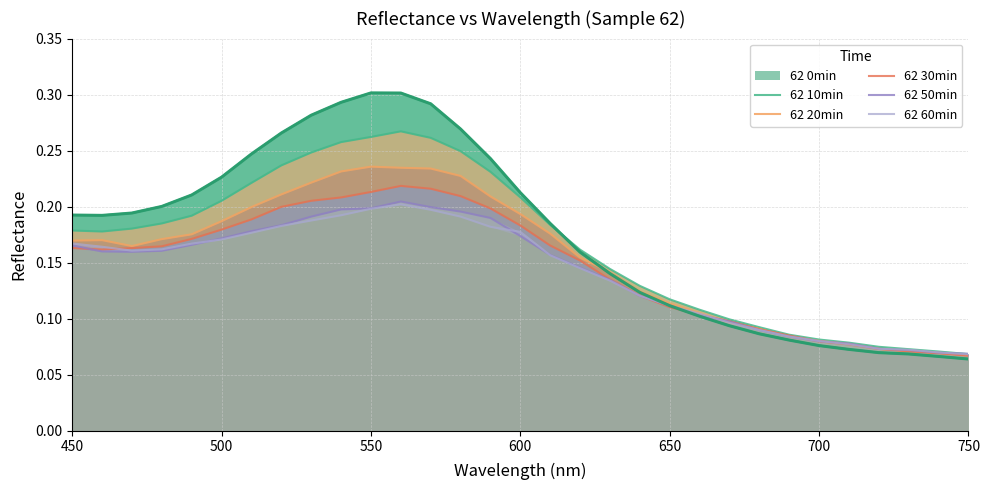

Is it true that 62 0min equals 0.2 at 550?

False